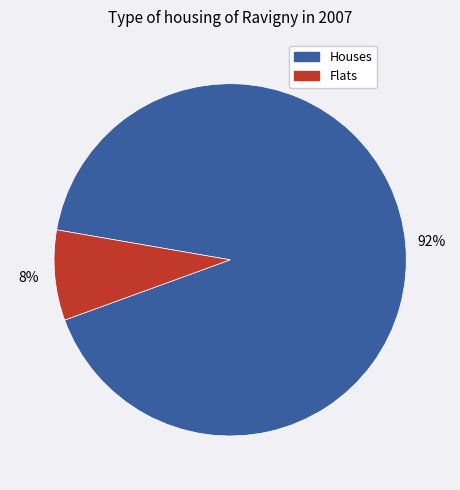

Is there a majority slice in this chart?

Yes